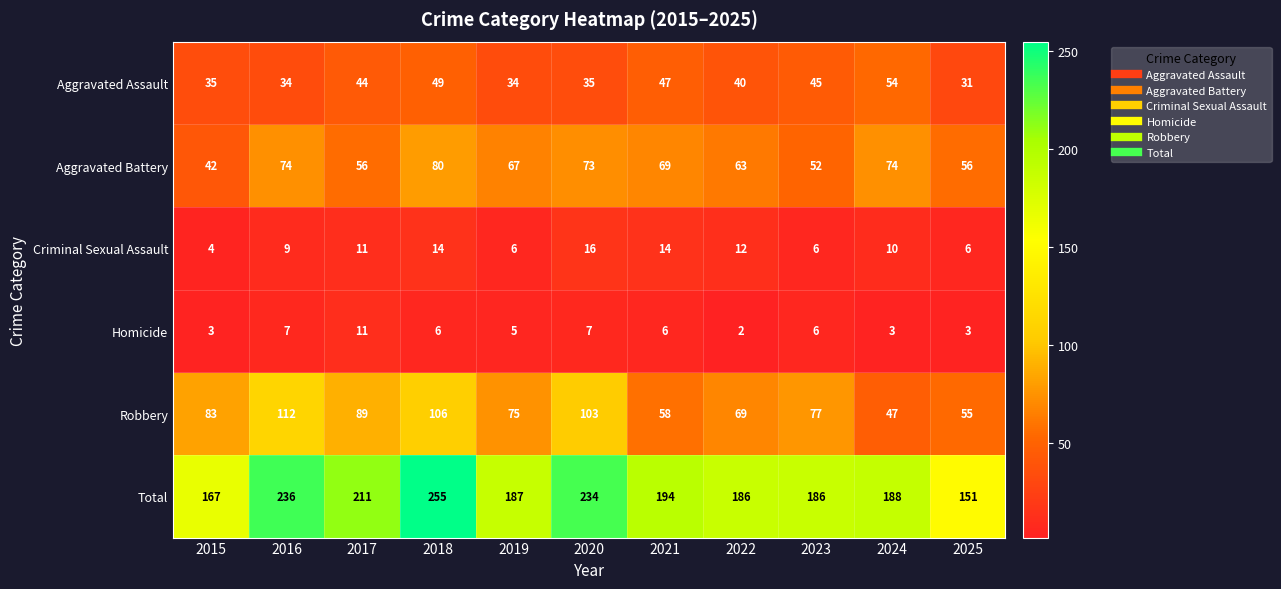

Is the value of Aggravated Assault at 2017 greater than the value of Robbery at 2020?

No